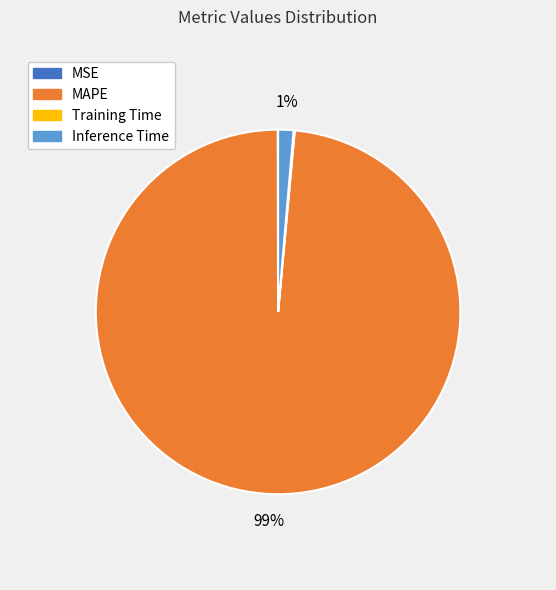

Does MAPE represent more than half of the total?

Yes